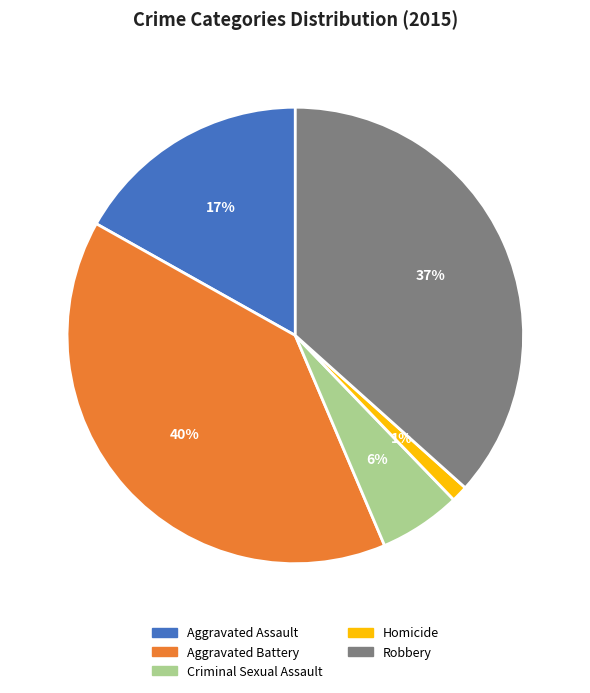

The Robbery slice represents 29% of the pie. True or false?

False